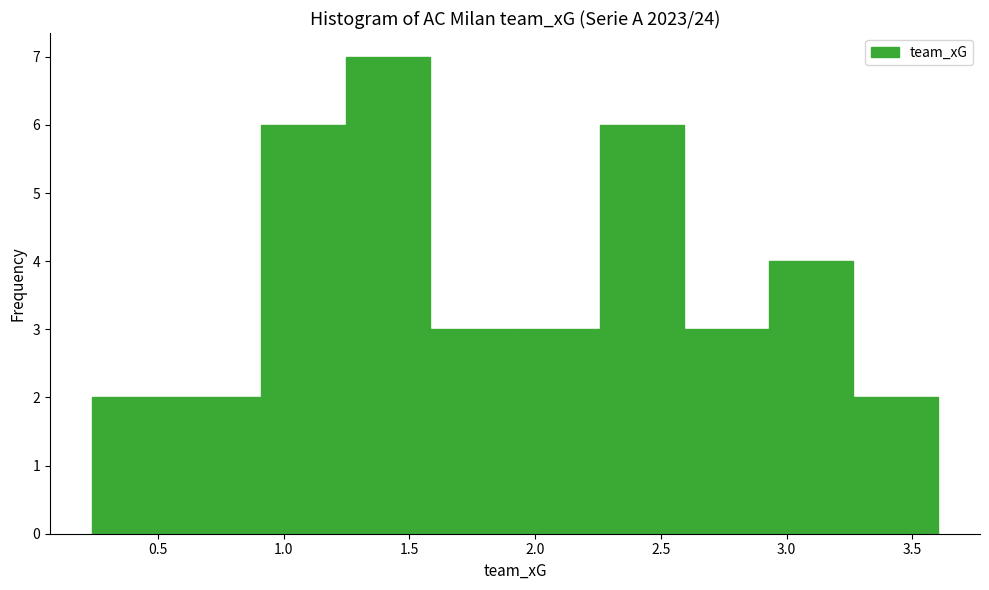

How tall is the bar that spans 0.90 to 1.25 on the x-axis? Neither the bar edges nor the heights are printed on the chart, so give them approximately, as read against the axes.

6